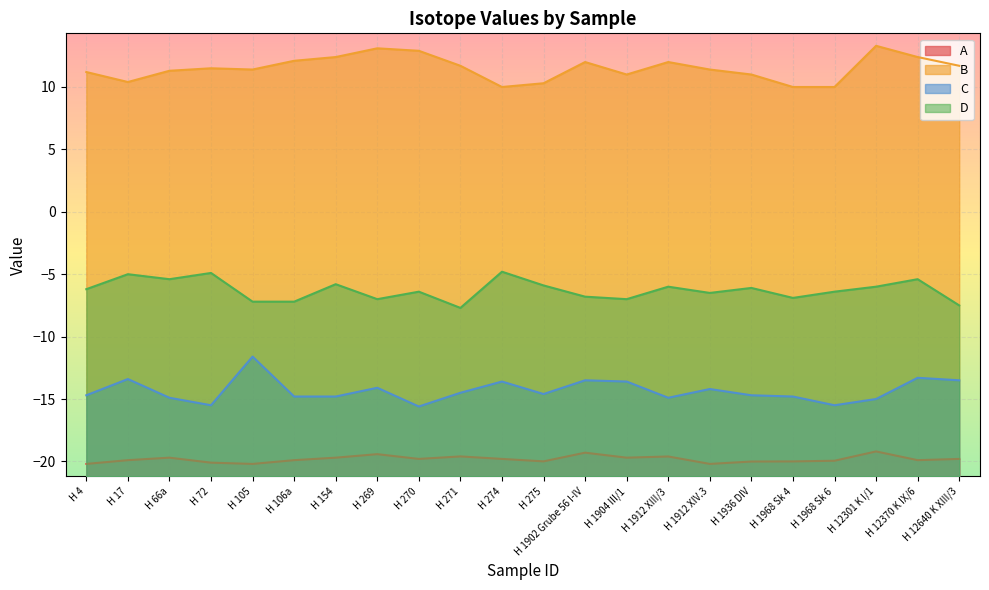

The A series shows -10.5 at H 274. True or false?

False